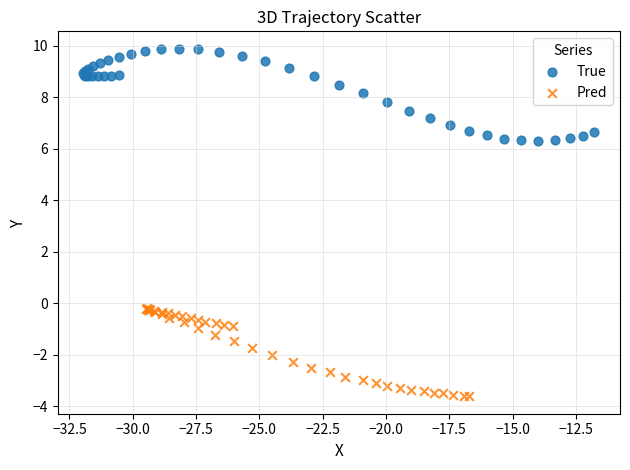

Which series contains the highest Y value?

True